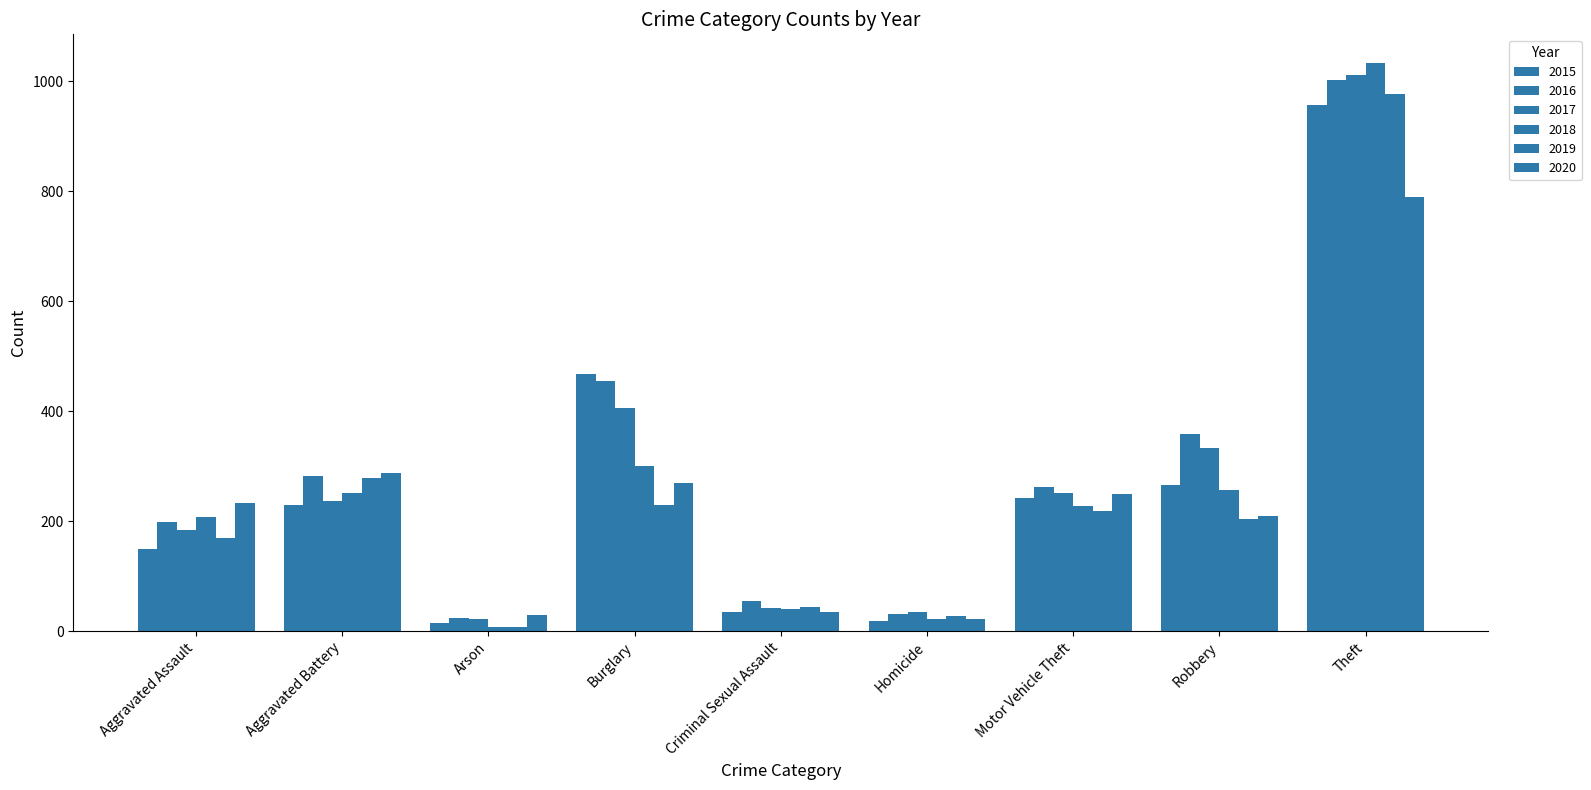

Does the chart contain any negative values?

No